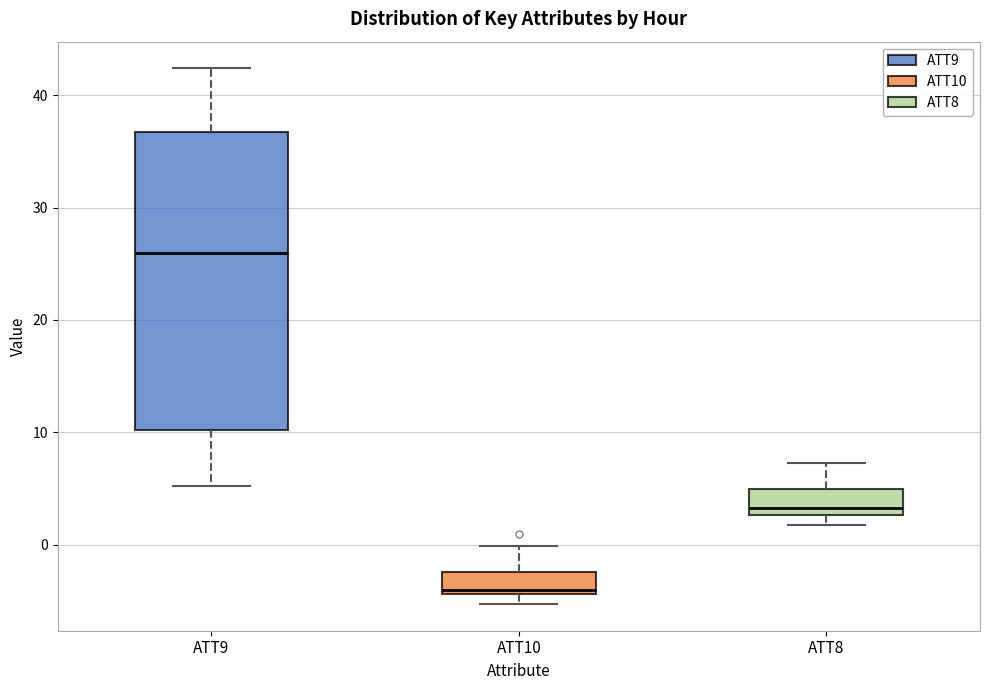

Where does the median line of the box for ATT9 sit on the y-axis? The values are not printed on the chart, so give them approximately, as read against the axis.

26